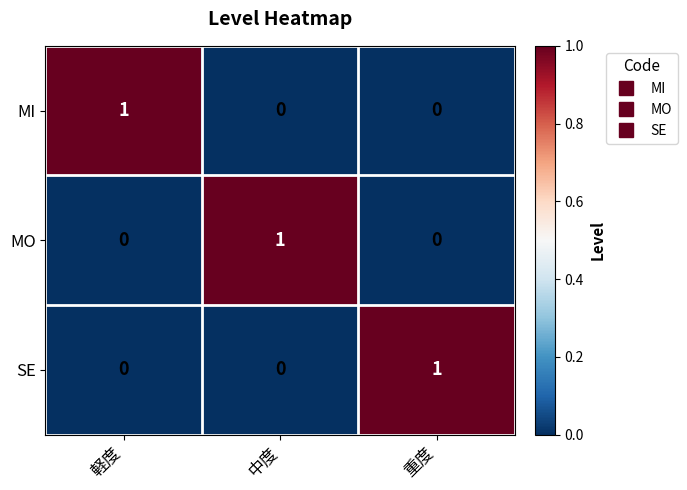

How many categories are shown in the chart?

3